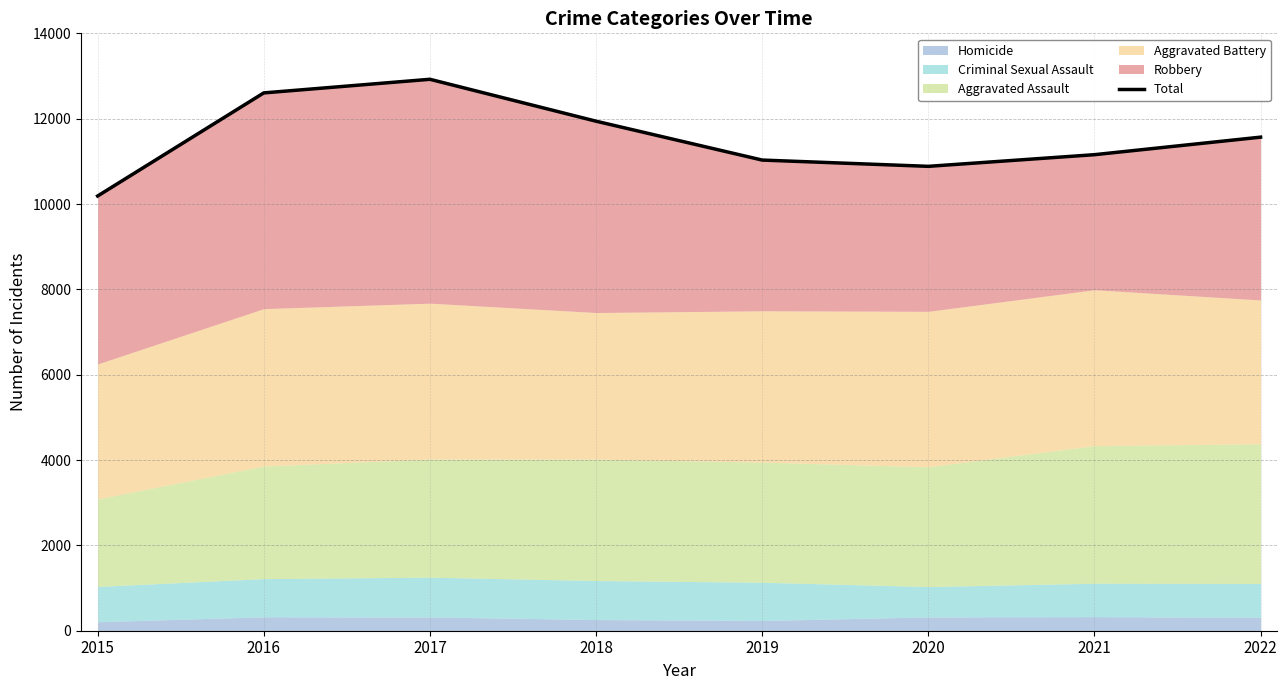

Rank the categories by value from highest to lowest.

2017, 2016, 2018, 2022, 2021, 2019, 2020, 2015